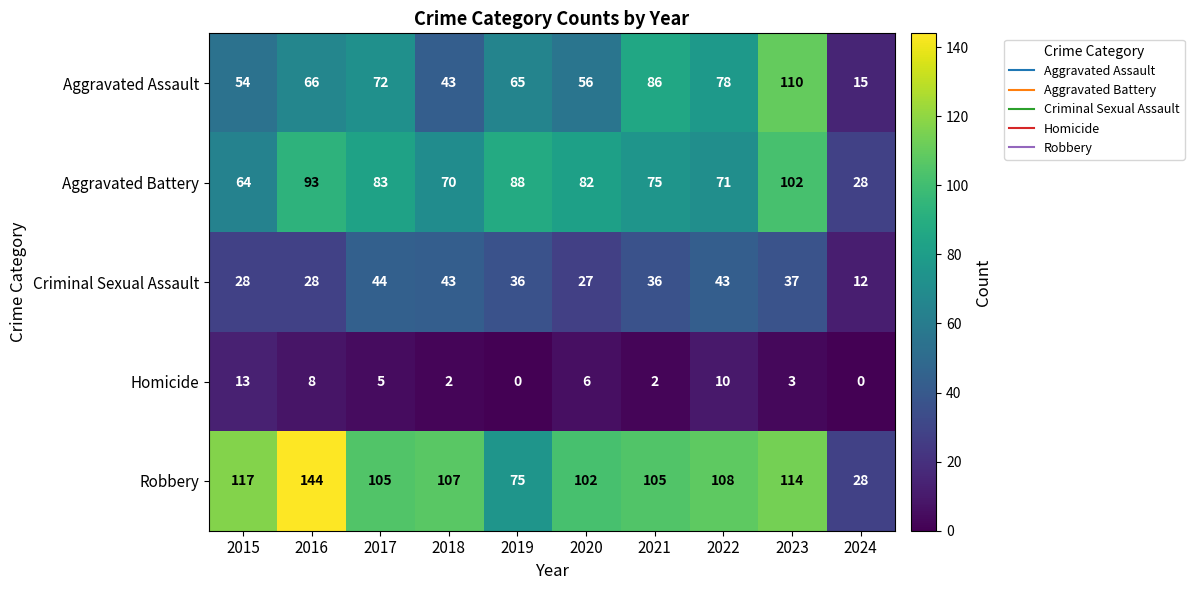

What is the greatest value displayed?

144